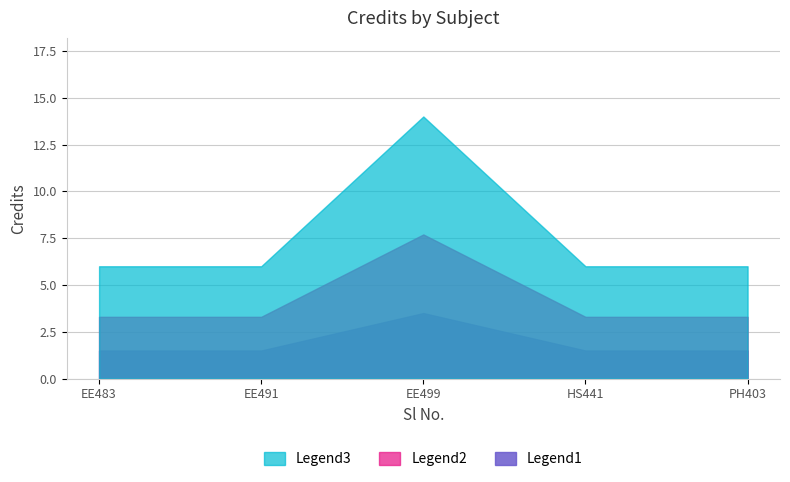

What is the maximum value shown in the chart?

14.0